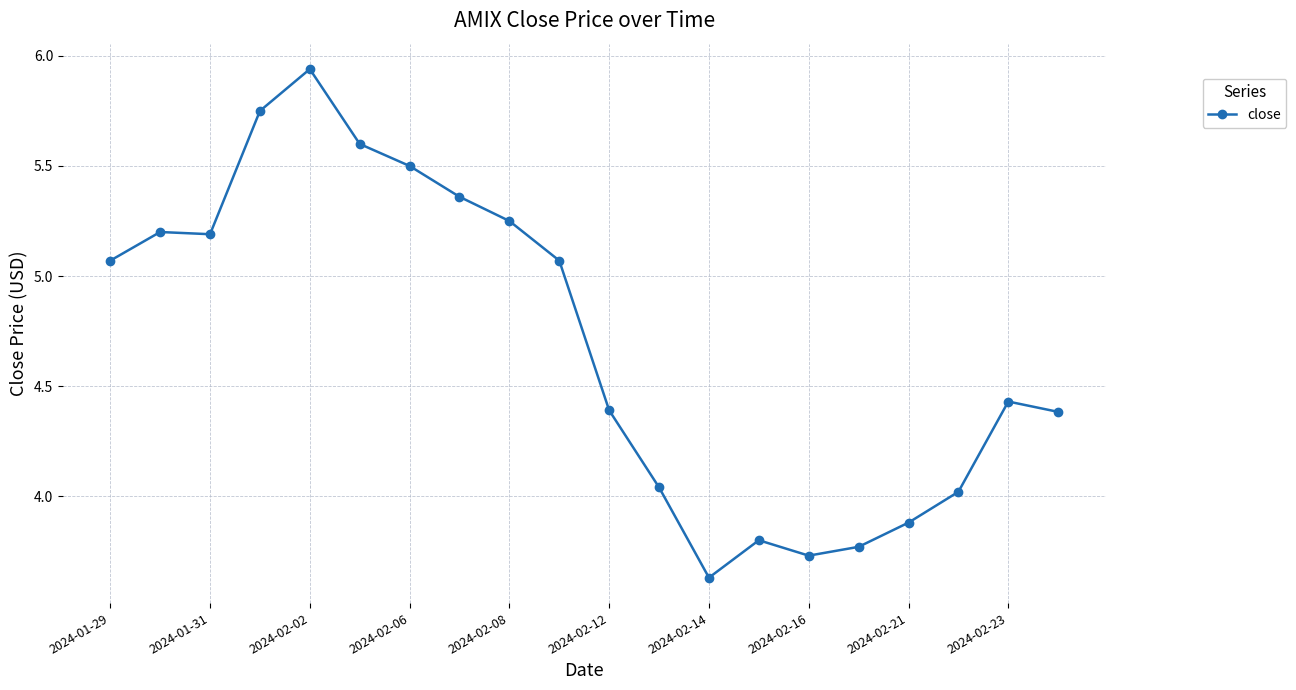

What is the difference between the second highest and second lowest values?

2.0